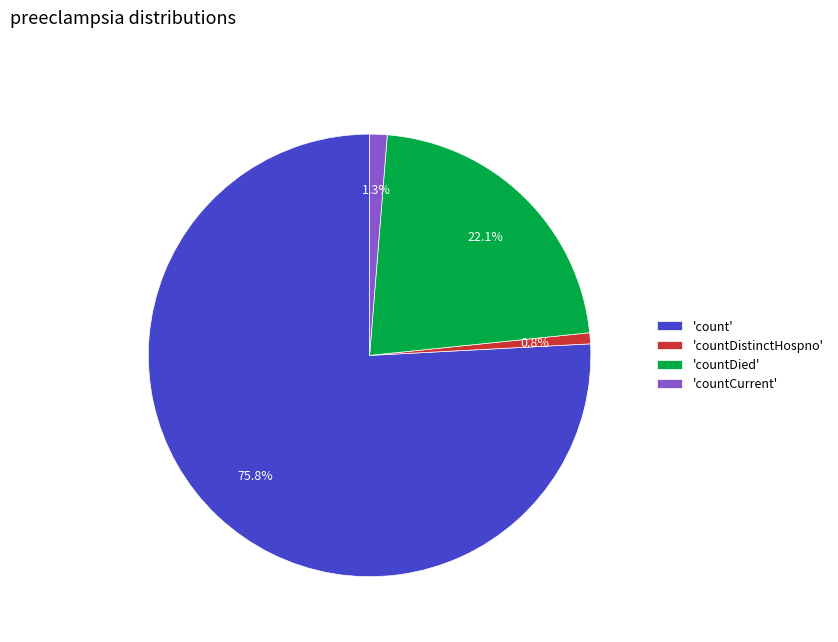

Which category has the biggest portion of the pie?

'count'